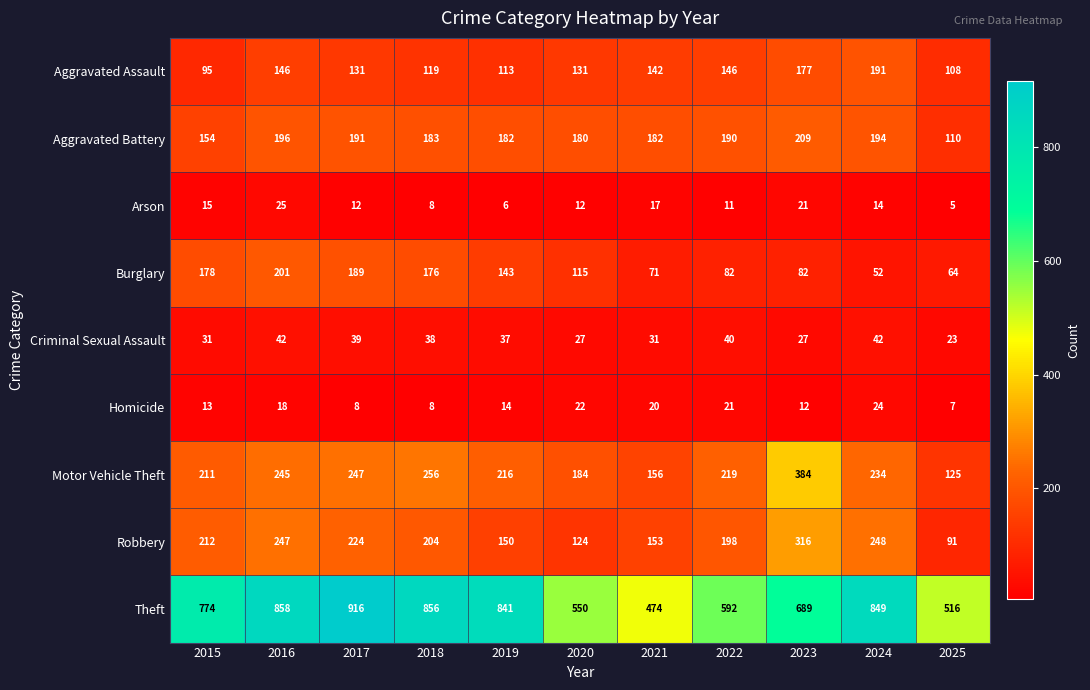

At how many categories does at least one series exceed 616?

7